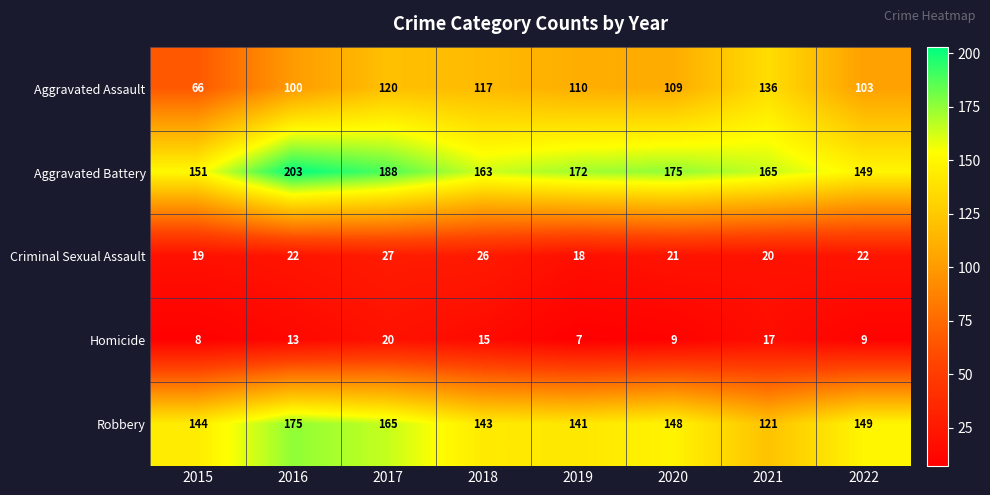

What is the approximate value of Homicide at 2017?

20